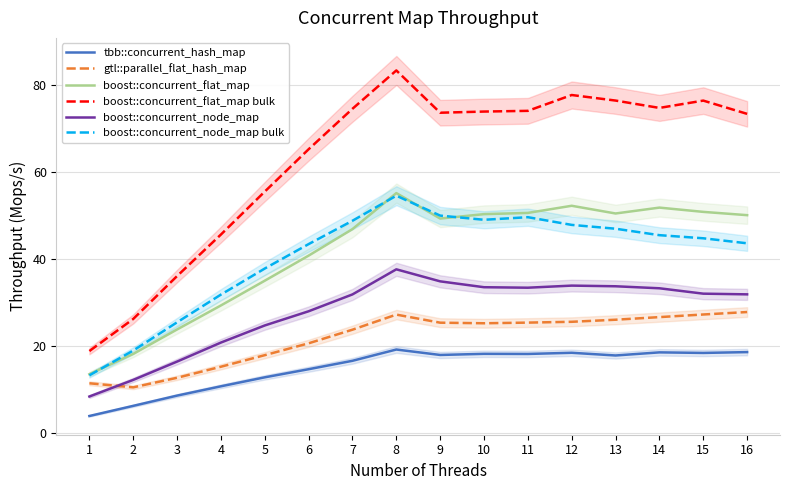

What is the difference between the gtl::parallel_flat_hash_map values at 7 and 1?

12.3